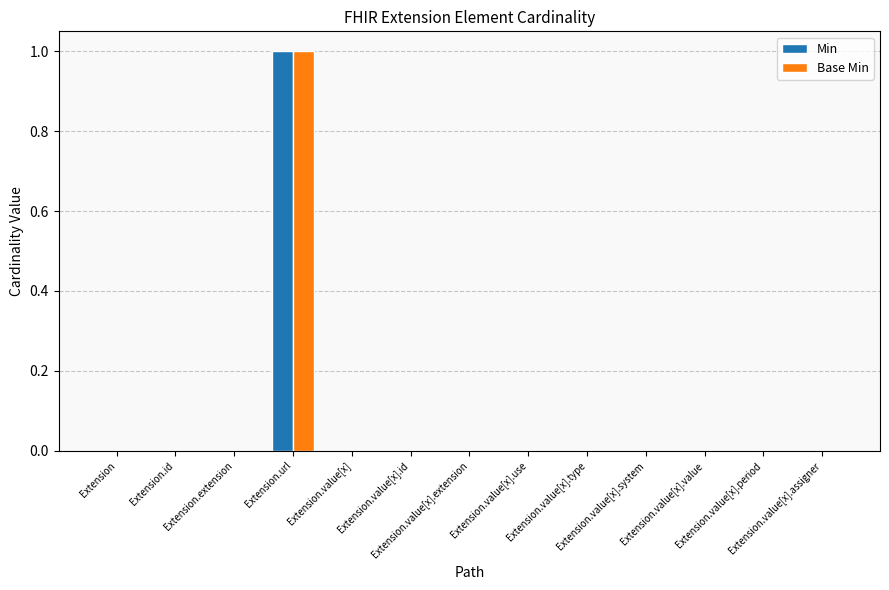

How many categories are shown in the chart?

13